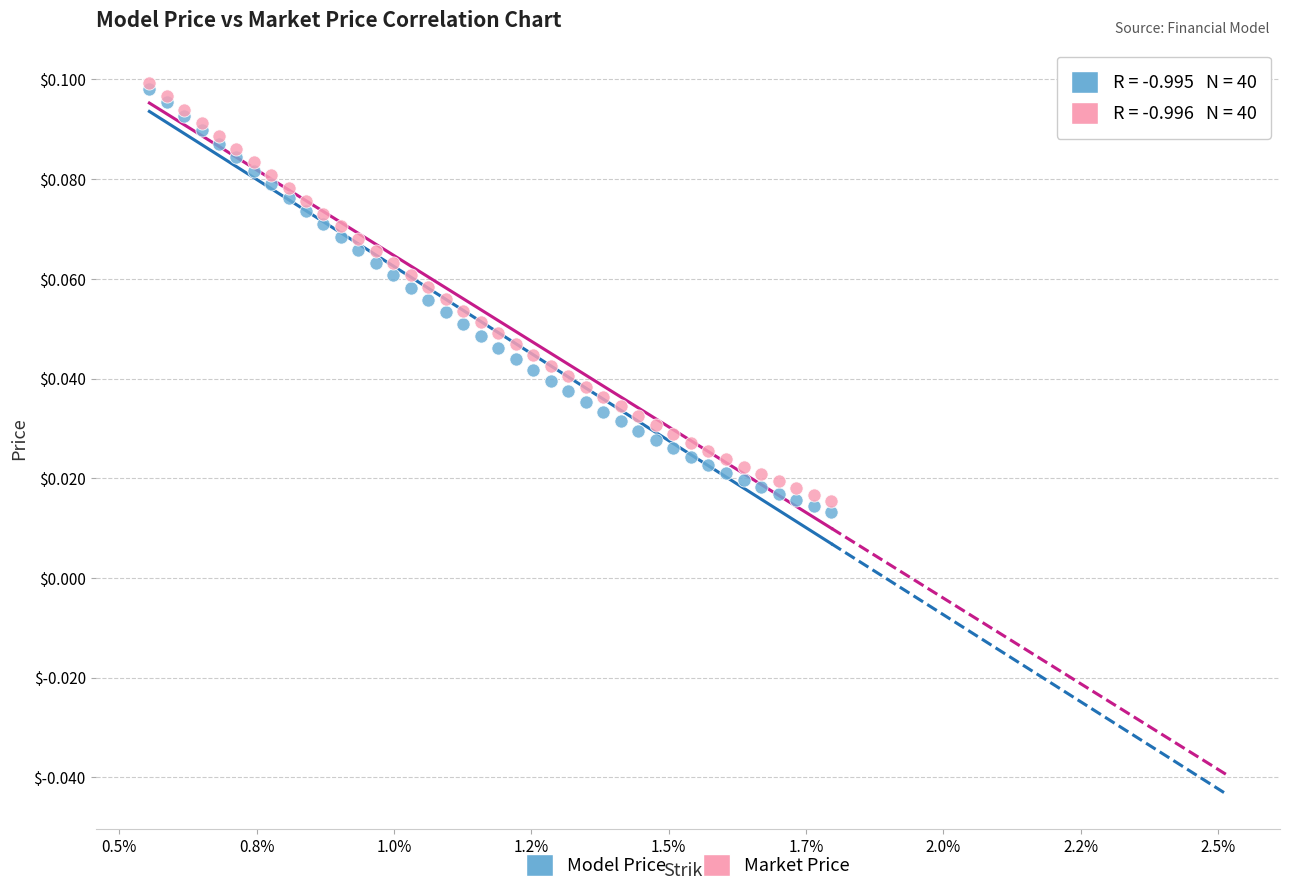

Which series has the largest Y range (max minus min)?

Model Price